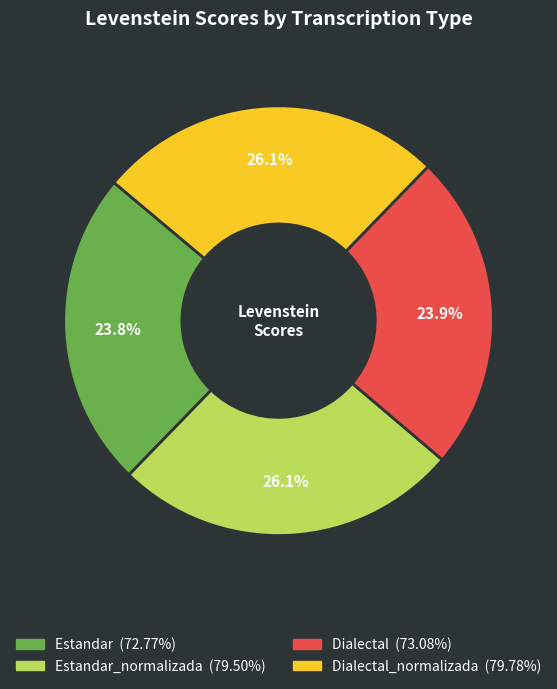

Is there a majority slice in this chart?

No